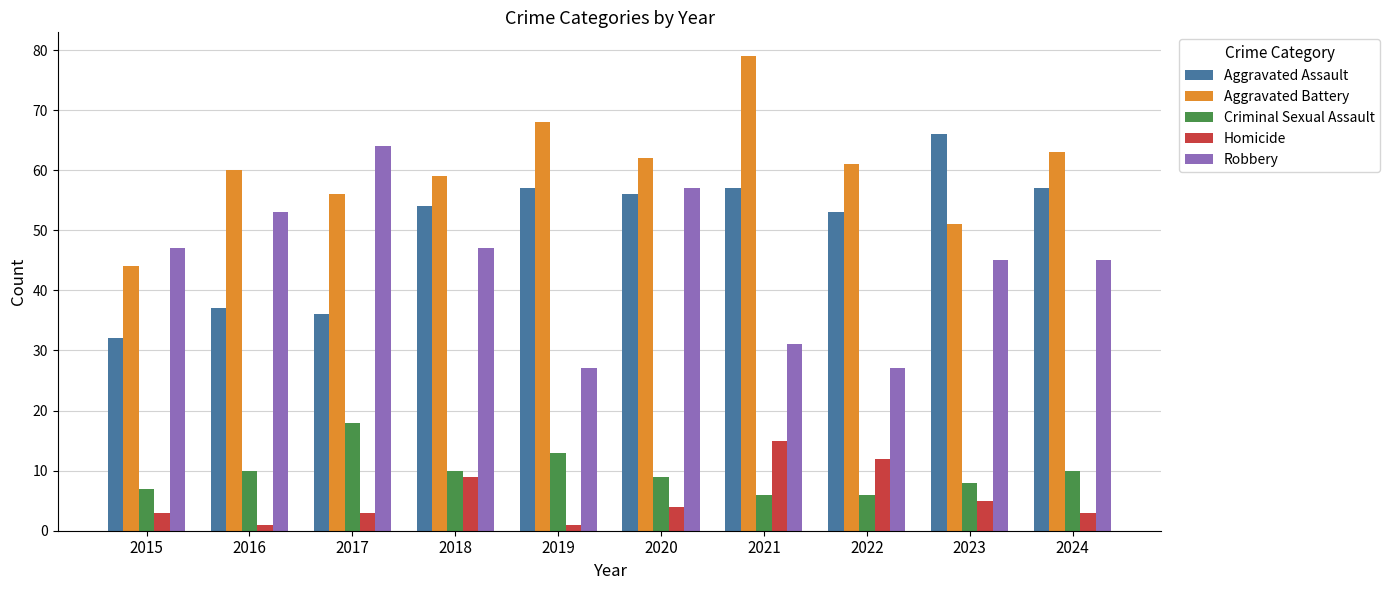

What is the difference between the Robbery values at 2023 and 2019?

18